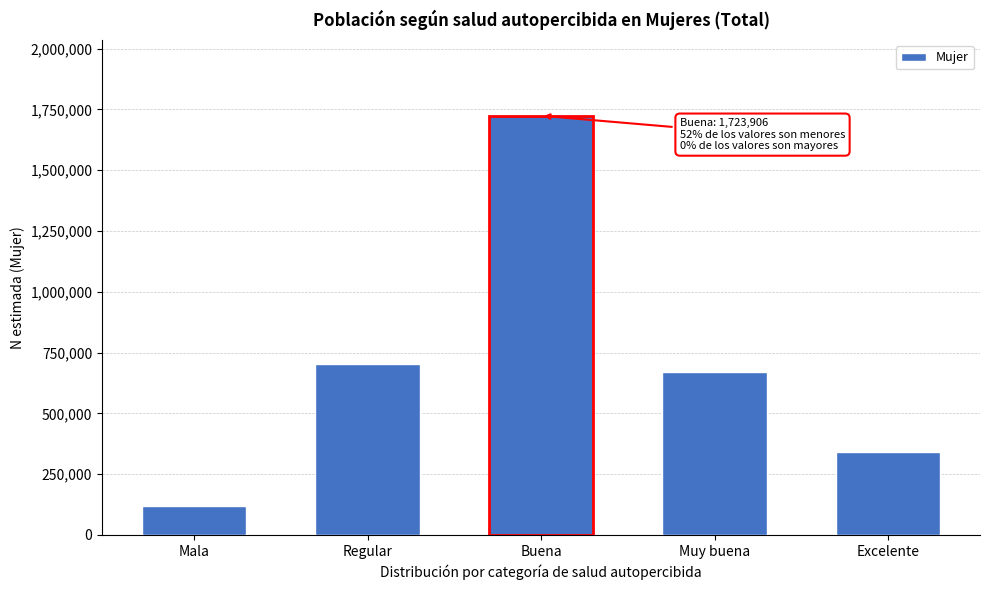

Reading left to right, extract all data points from this chart.

Mala=120712	Regular=704732	Buena=1723906	Muy buena=669439	Excelente=340481